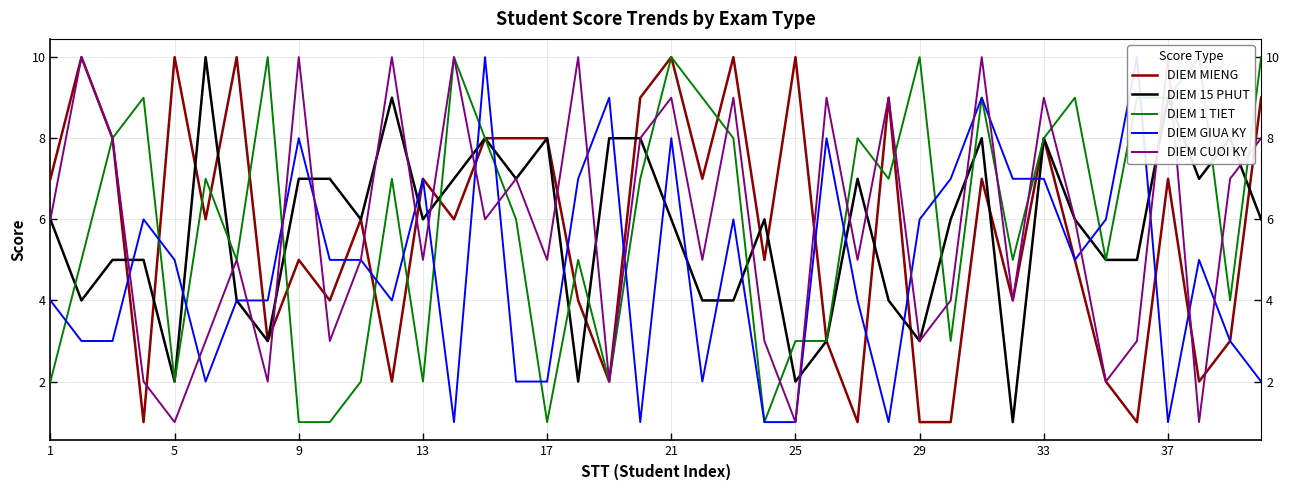

What is the maximum value for DIEM MIENG?

10